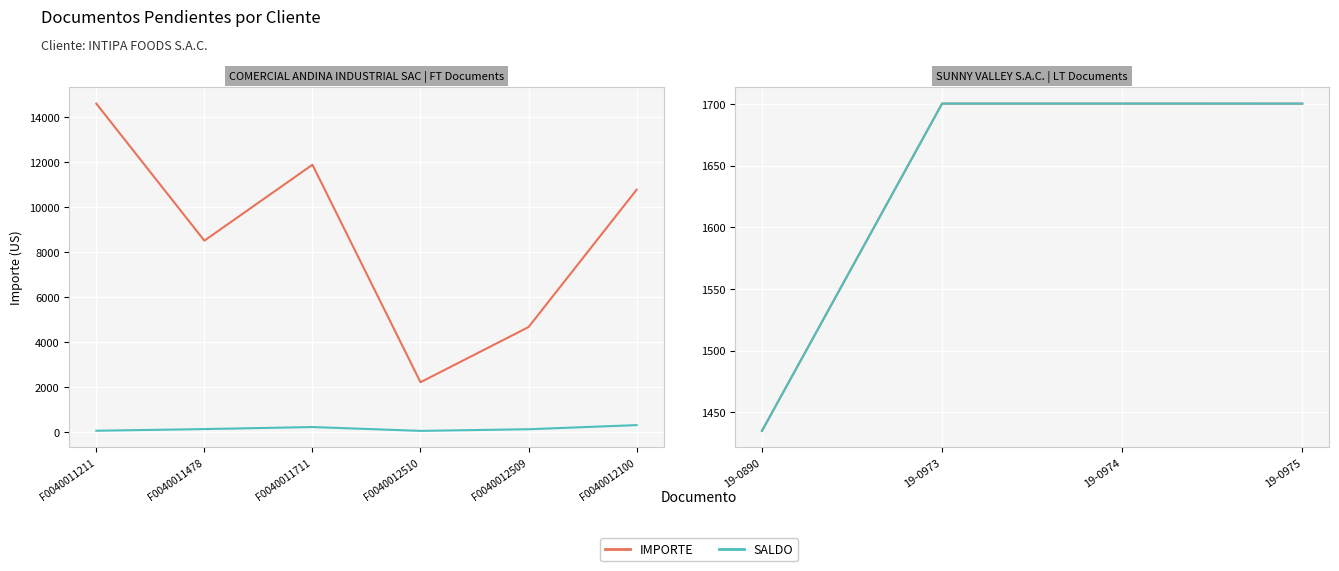

What are all the series names shown in the legend?

IMPORTE, SALDO